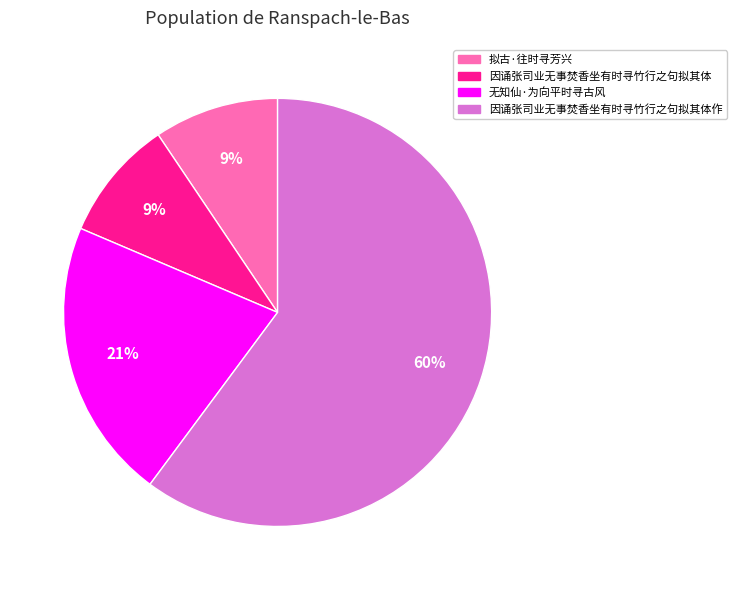

To the nearest percent, what is the average slice percentage?

25%